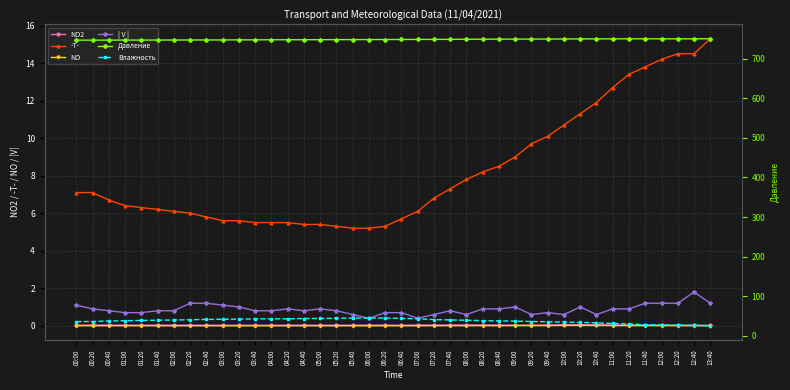

At how many categories does at least one series exceed 231?

40